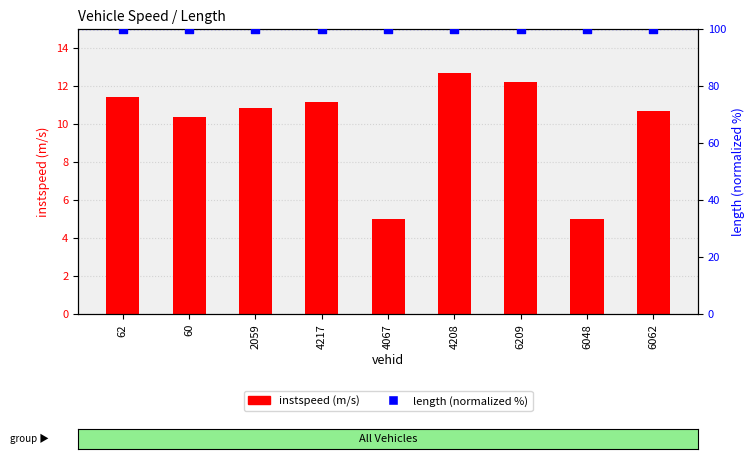

At which category is the sum across all series the highest?

4208